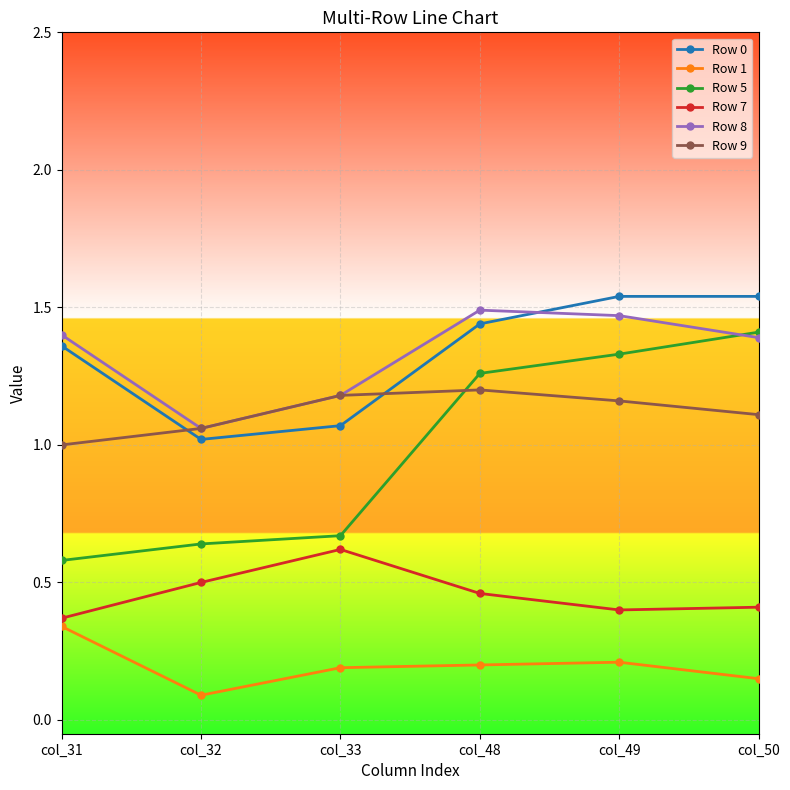

Is it true that Row 8 equals 1.6 at col_32?

False